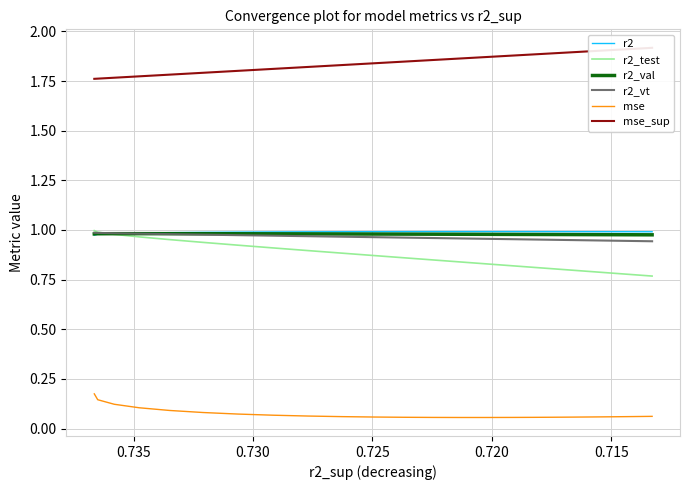

The value of r2_test at 0.740 is 0.3. True or false?

False